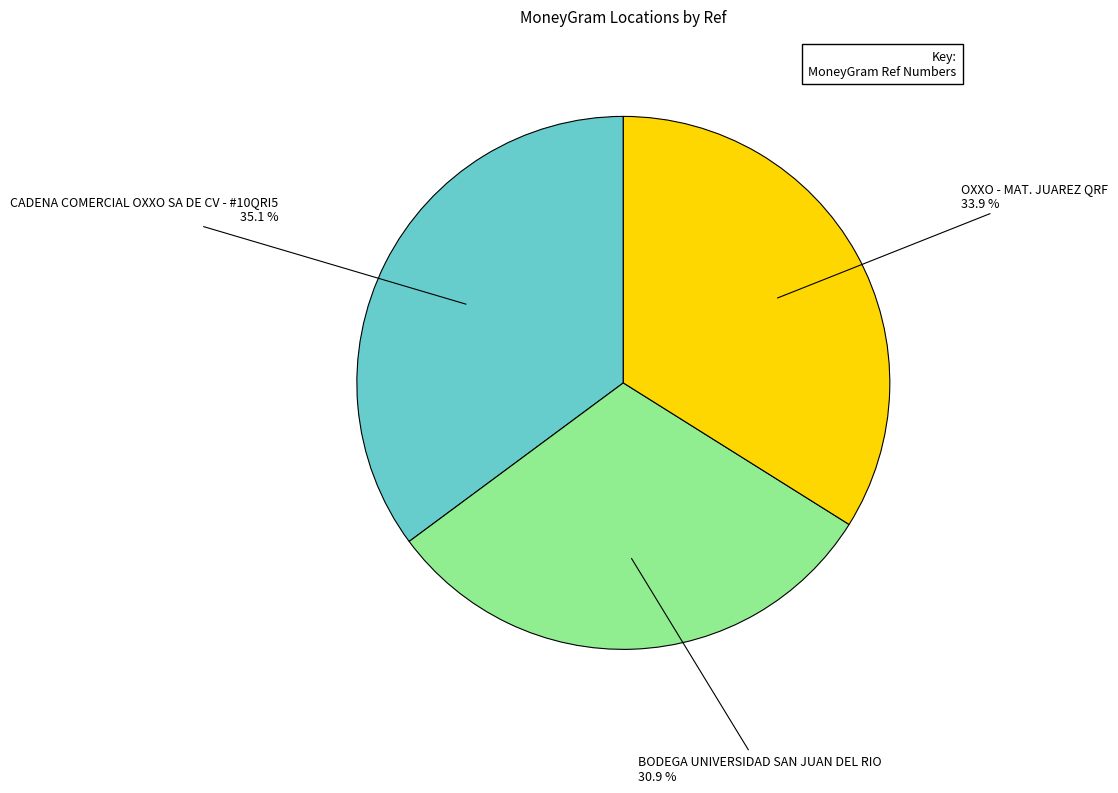

Is there a majority slice in this chart?

No